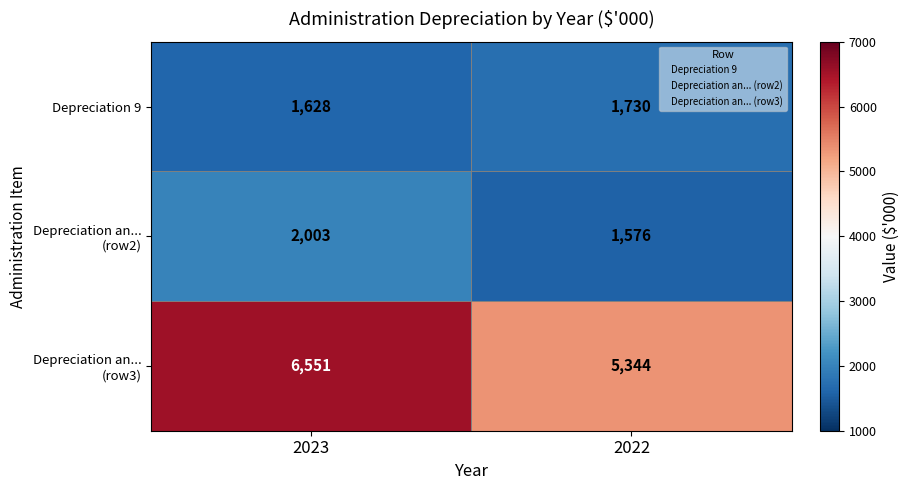

What is the sum of the Depreciation an... (row3) values at 2022 and 2023?

11895